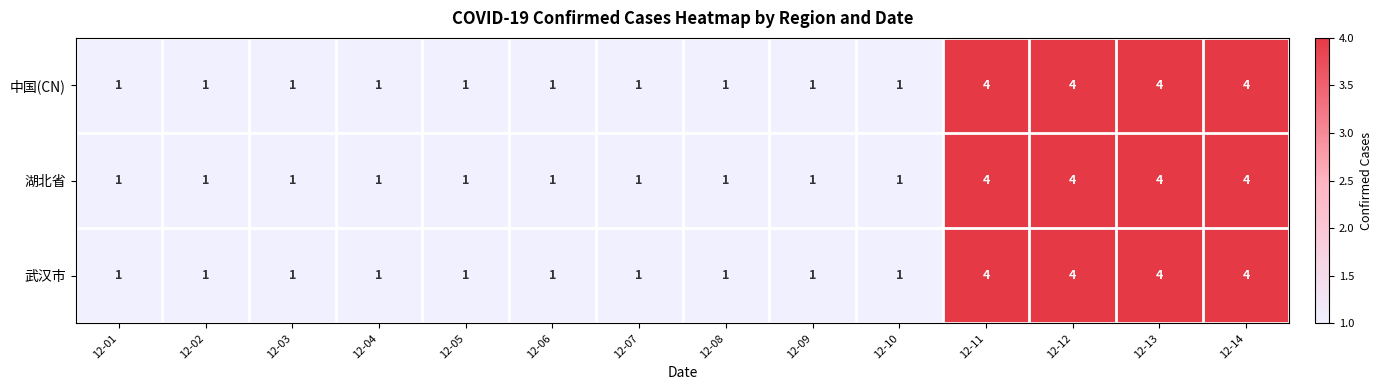

What is the greatest value displayed?

4